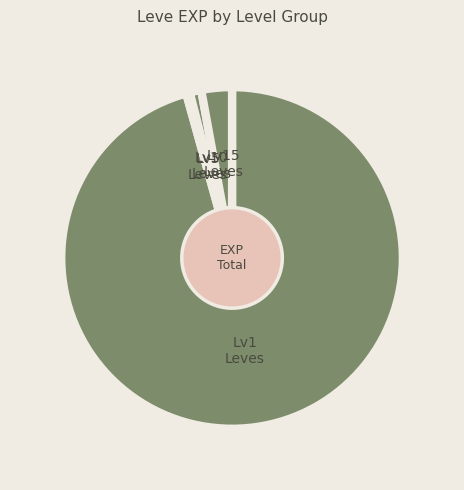

Is it true that Lv10 Leves is 1% of the pie?

True